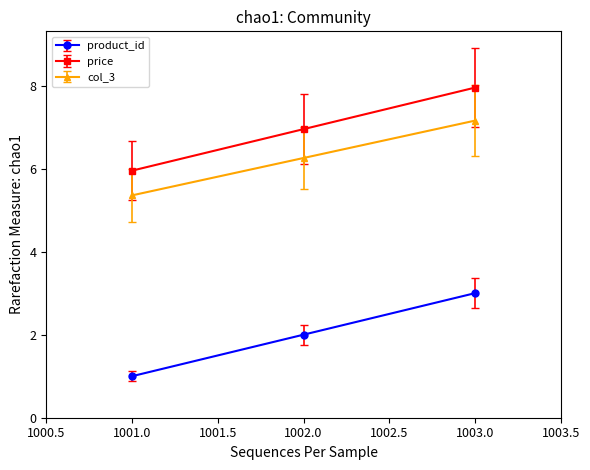

List the labels in order of col_3 value, smallest first.

1001.0, 1002.0, 1003.0